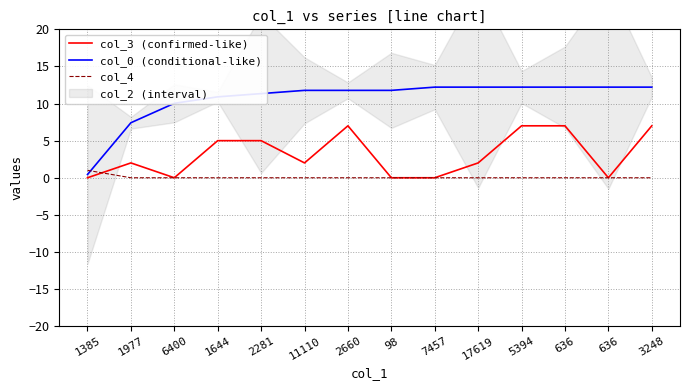

At 636, list the series in order from smallest to largest.

col_4, col_3 (confirmed-like), col_0 (conditional-like)